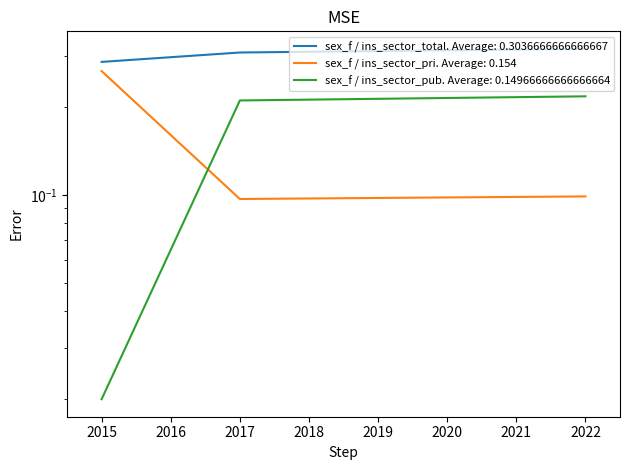

The sex_f / ins_sector_total series shows 0.3 at 2015. True or false?

True